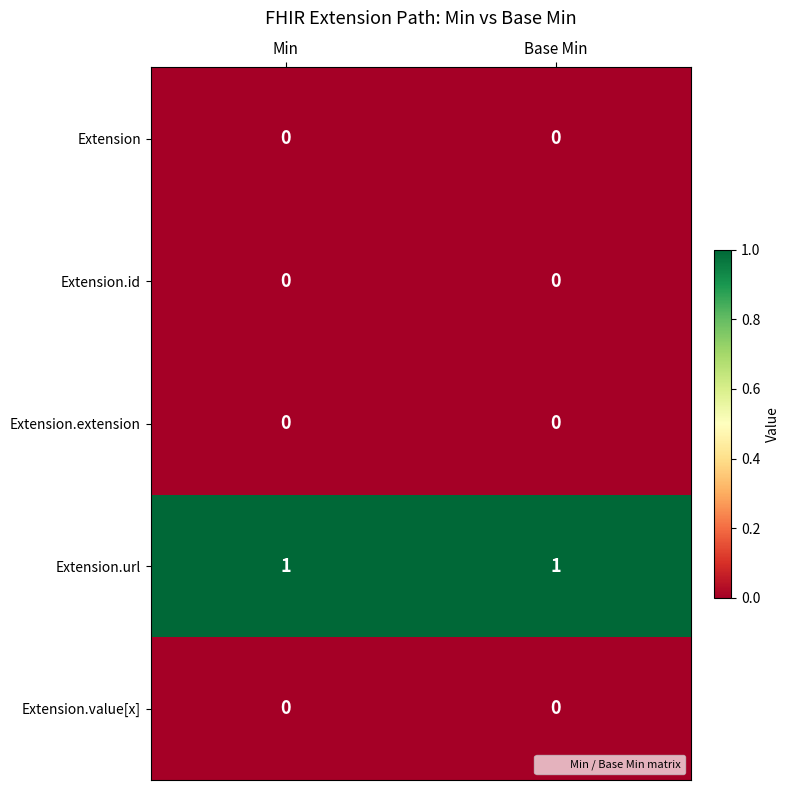

True or false: Extension.id has a value of 0 at Base Min.

True